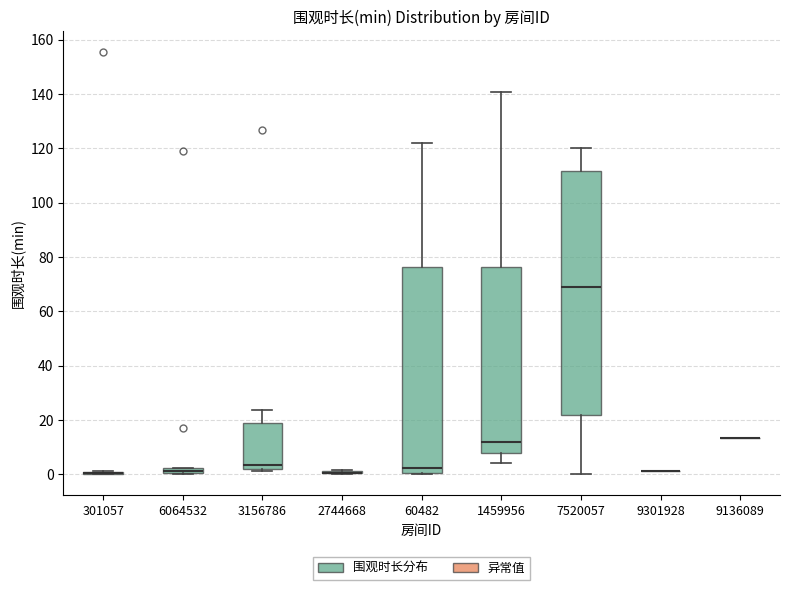

Where does the lower whisker of the box at x = 1459956 end on the y-axis? The values are not printed on the chart, so give them approximately, as read against the axis.

4